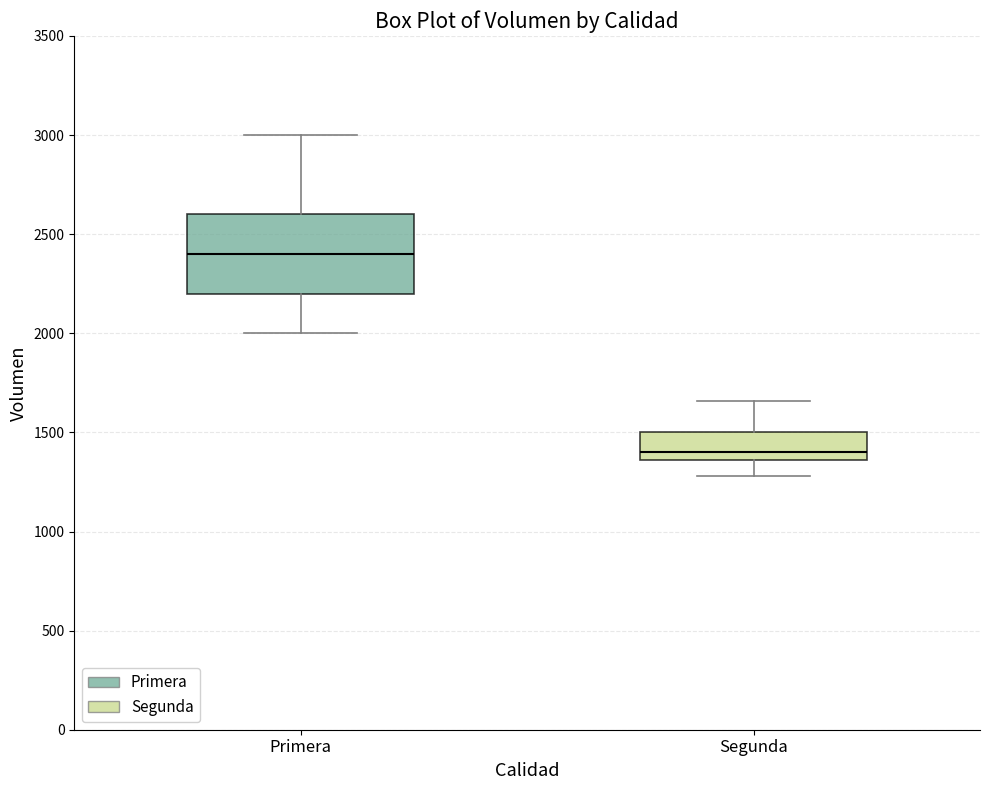

Reading left to right, read every box against the y-axis: the position of its median line, the range the box covers, and the ends of its whiskers. The values are not printed on the chart, so give them approximately, as read against the axis.

Primera: median 2400, box 2200 to 2600, whiskers 2000 to 3000
Segunda: median 1400, box 1350 to 1500, whiskers 1300 to 1650